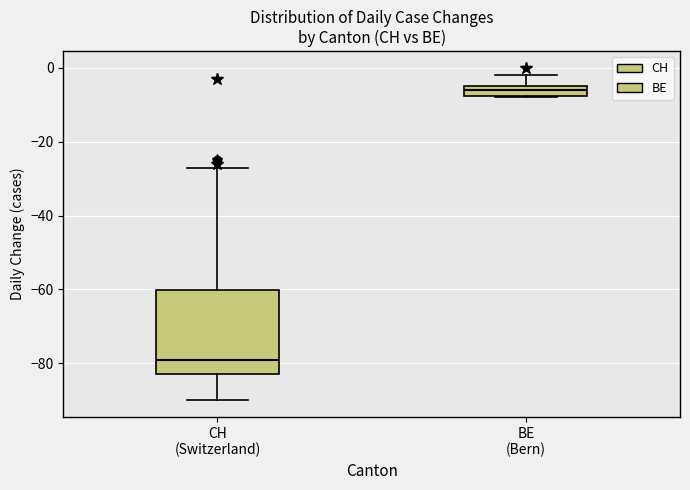

Which box has the highest median line?

BE (Bern)